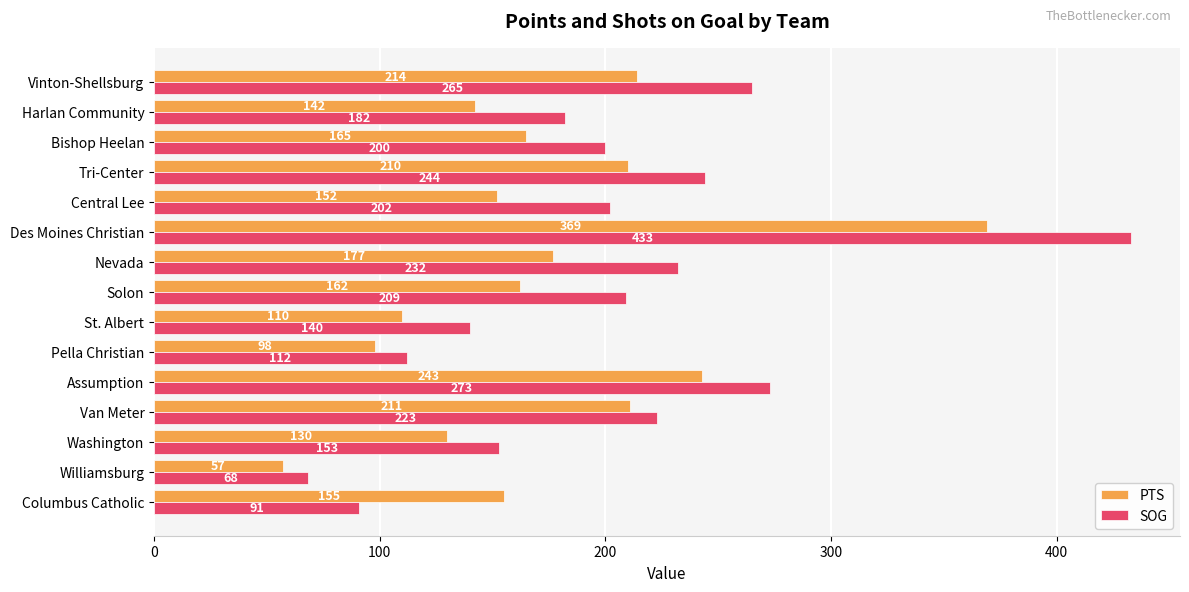

Rank the series by their average value, from highest to lowest.

SOG, PTS